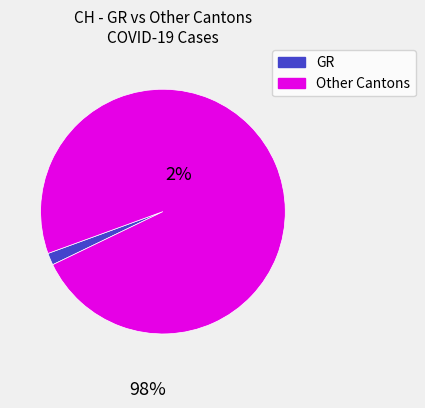

Does any single category account for the majority?

Yes